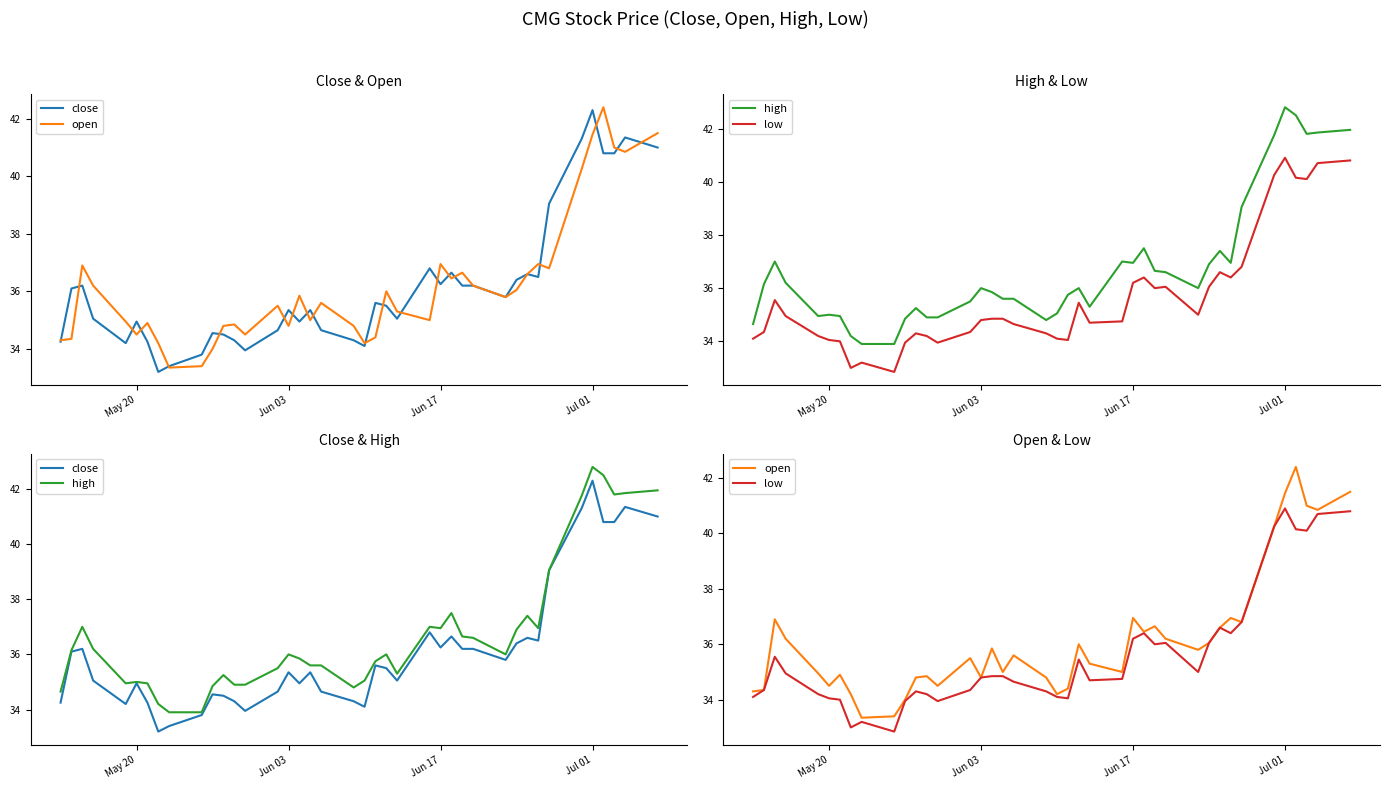

Is it true that high equals 19.2 at 17?

False